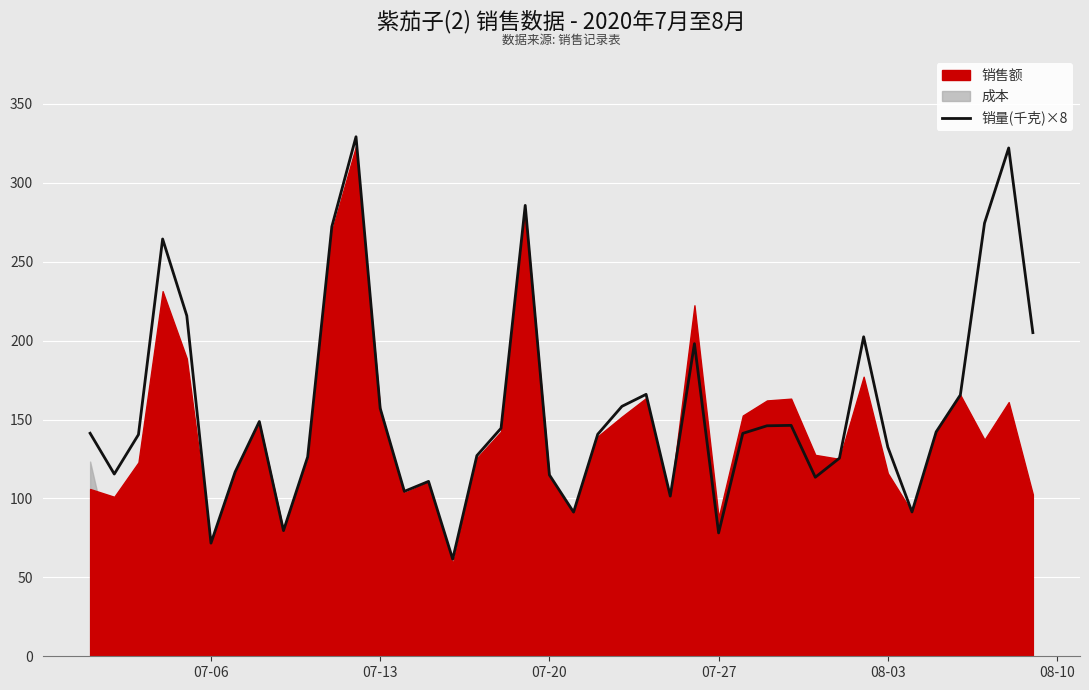

Is it true that 销量(千克)×8 equals 23.9 at 07-20?

False